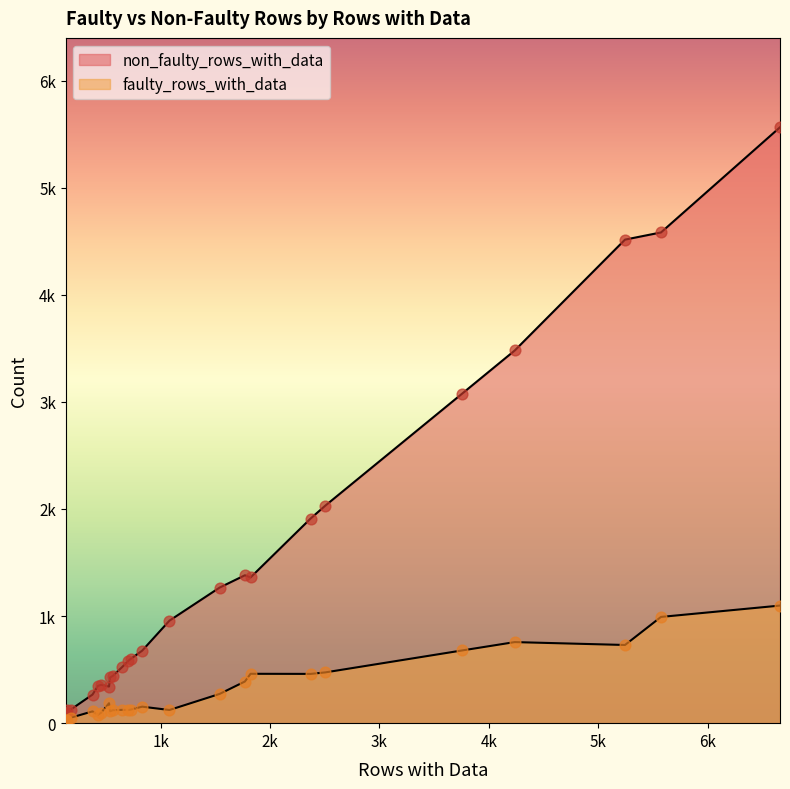

At how many categories does at least one series exceed 4632?

1